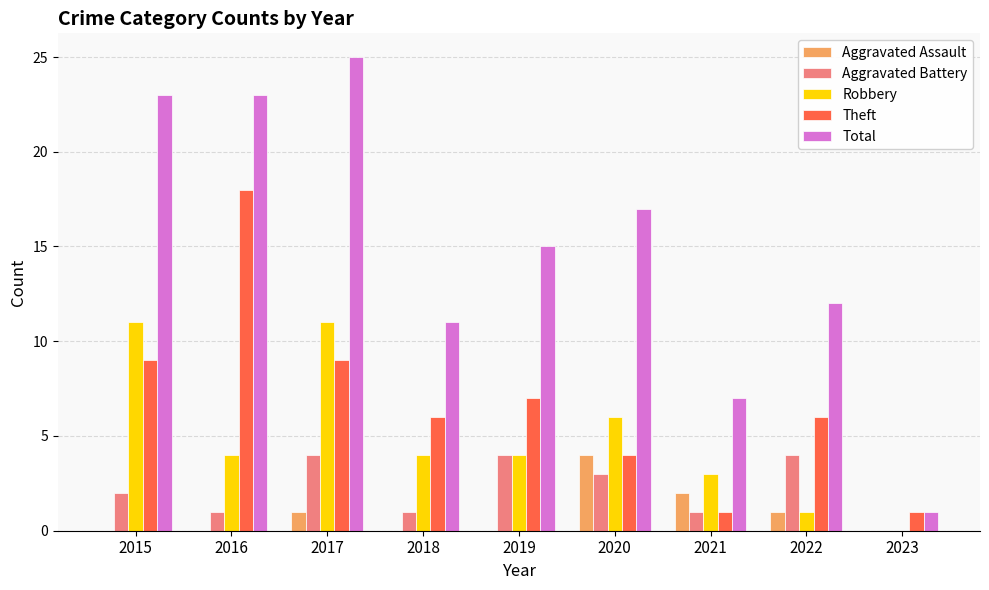

What is the total value across all series at 2020?

34